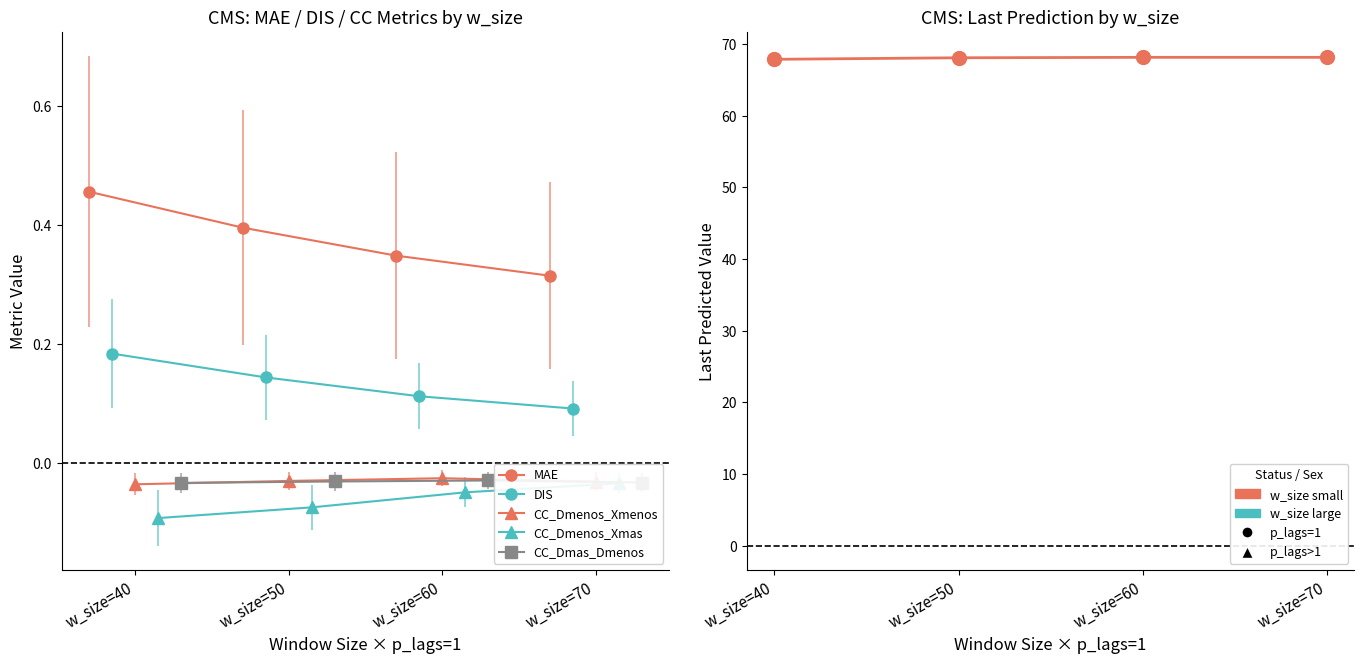

Is it true that CC_Dmenos_Xmenos equals -0.0 at w_size=40?

False